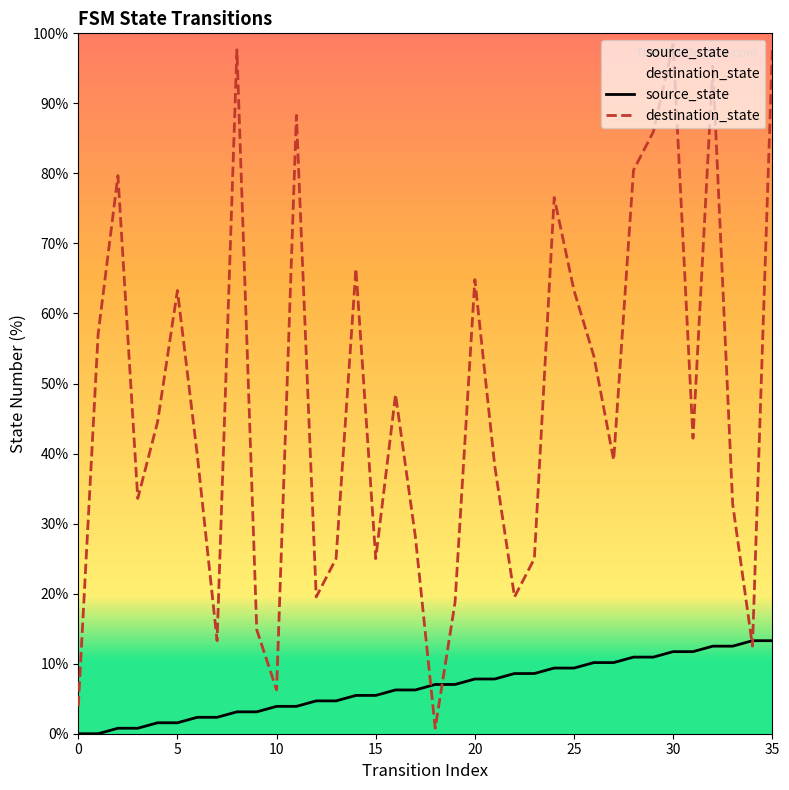

Is the value of destination_state at 17 greater than the value of source_state at 26?

Yes